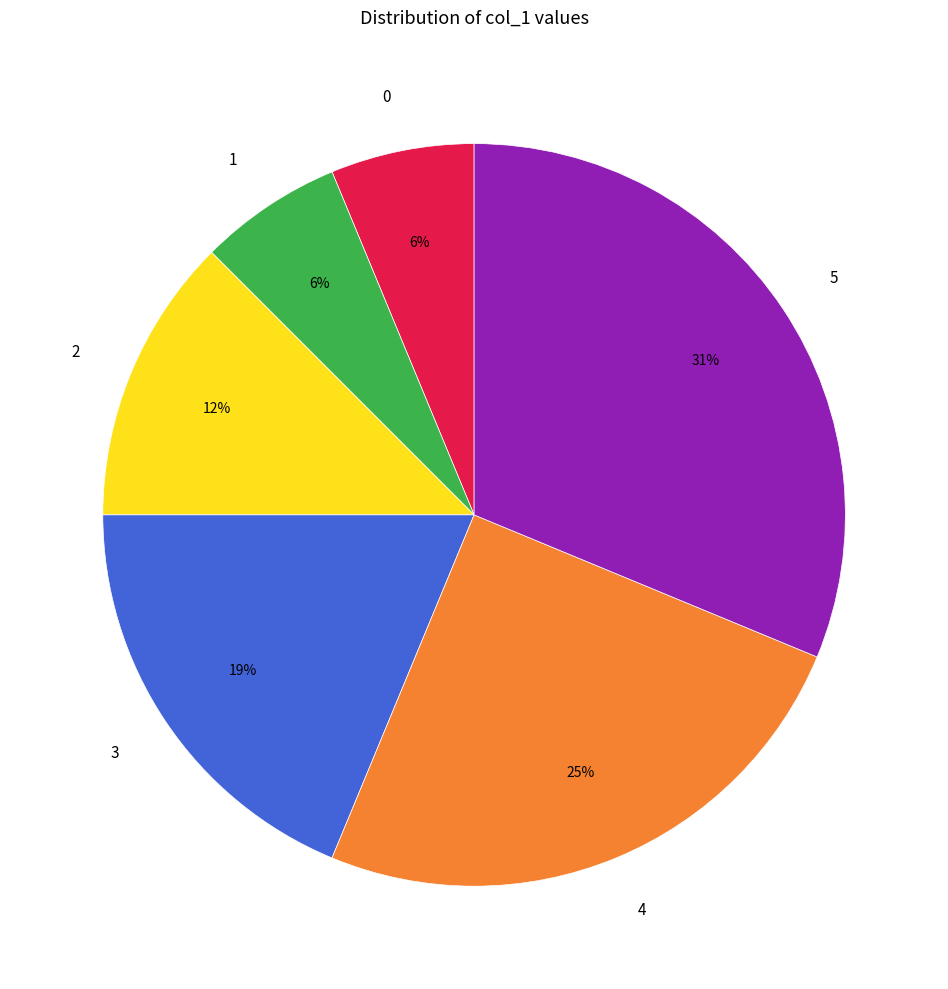

How many segments does this pie chart have?

6